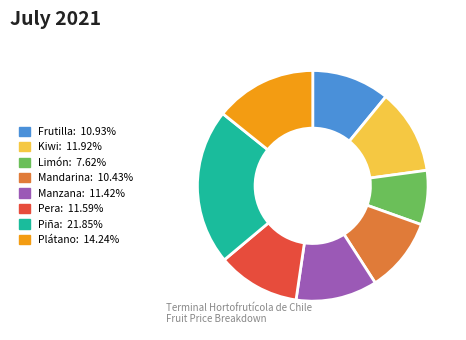

Is the sum of Limón and Mandarina greater than half?

No